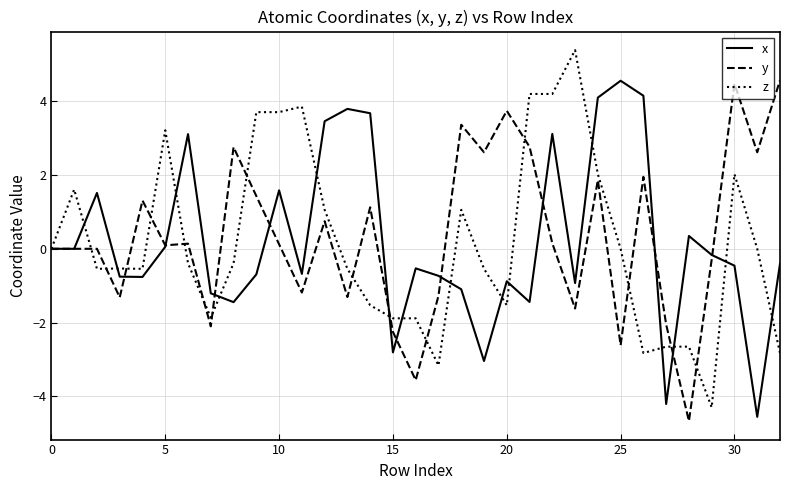

What is the greatest value displayed?

5.4